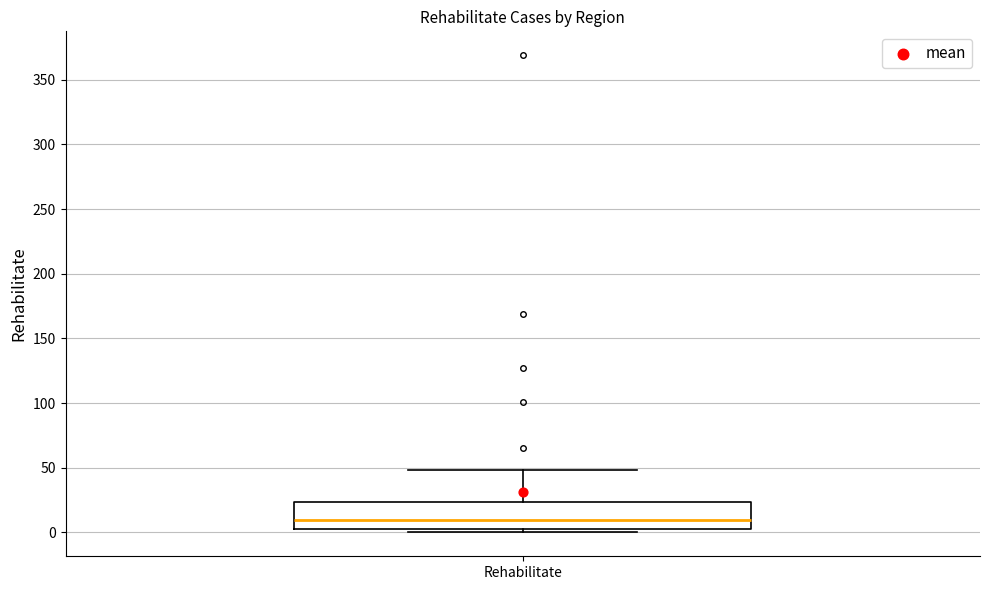

Read this box plot against the y-axis: the position of the median line, the range covered by the box, and the ends of both whiskers. The values are not printed on the chart, so give them approximately, as read against the axis.

median 10, box 5 to 25, whiskers 0 to 50